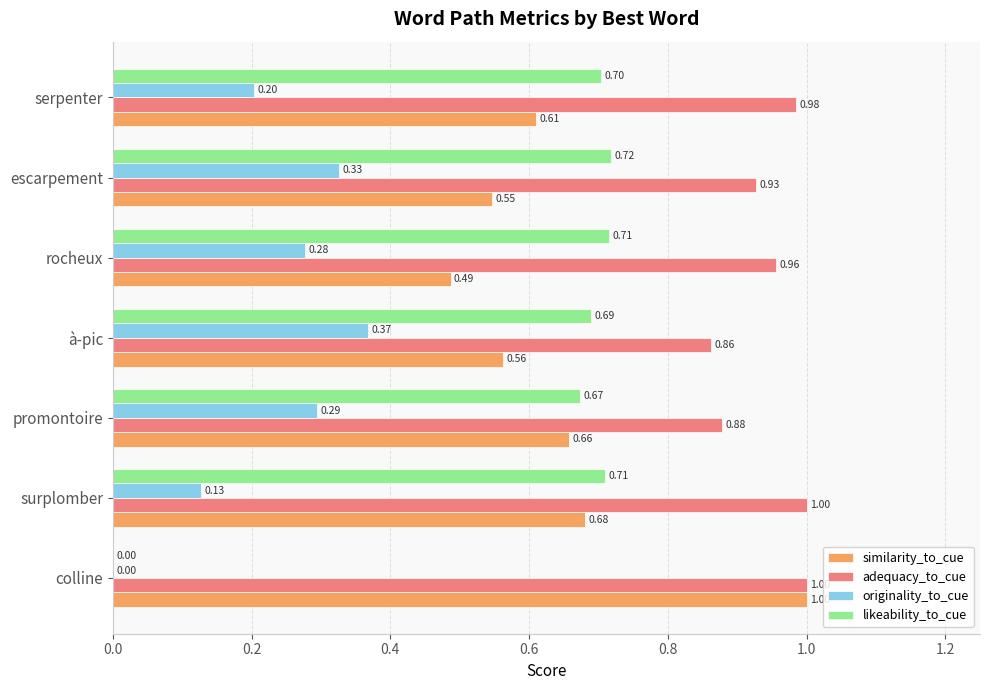

How many adequacy_to_cue values are between 0 and 1?

7